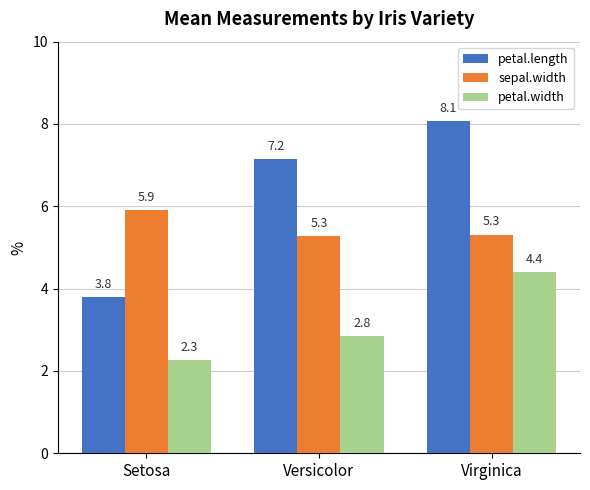

Reading left to right, what are all the values shown in this chart?

petal.length: Setosa=3.8	Versicolor=7.2	Virginica=8.1
sepal.width: Setosa=5.9	Versicolor=5.3	Virginica=5.3
petal.width: Setosa=2.3	Versicolor=2.8	Virginica=4.4